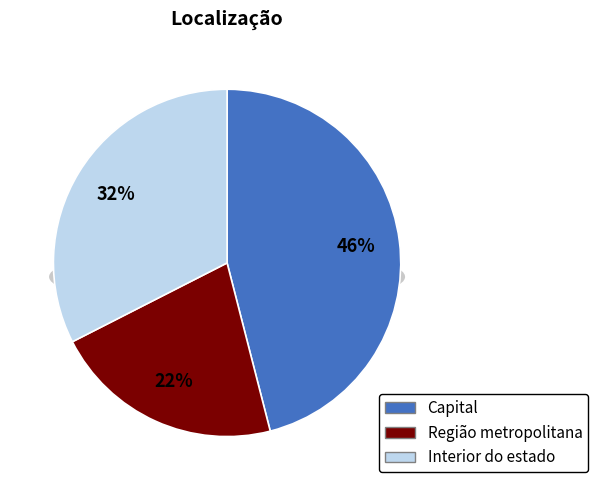

What percentage is the Capital slice, to the nearest percent?

46%